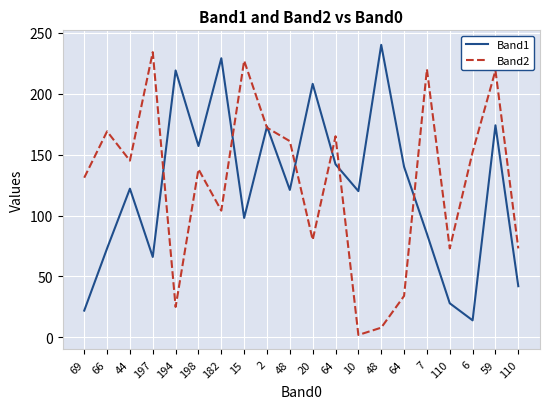

Between 197 and 64, which series saw the biggest shift?

Band2